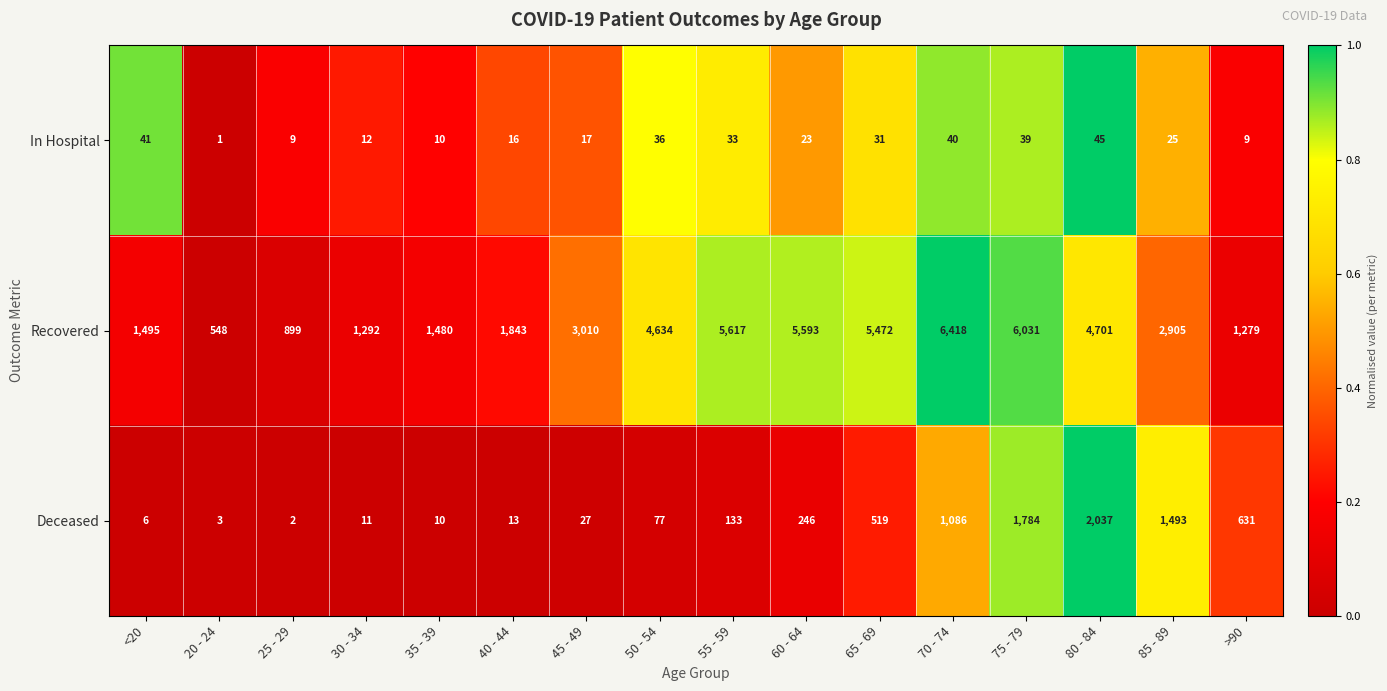

What is the maximum value shown in the chart?

6418